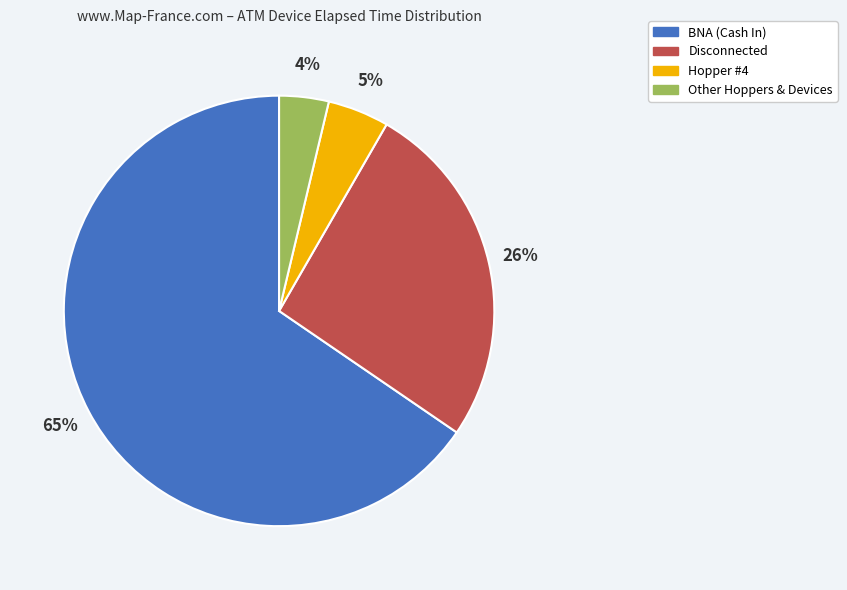

To the nearest percent, what is the average slice percentage?

25%